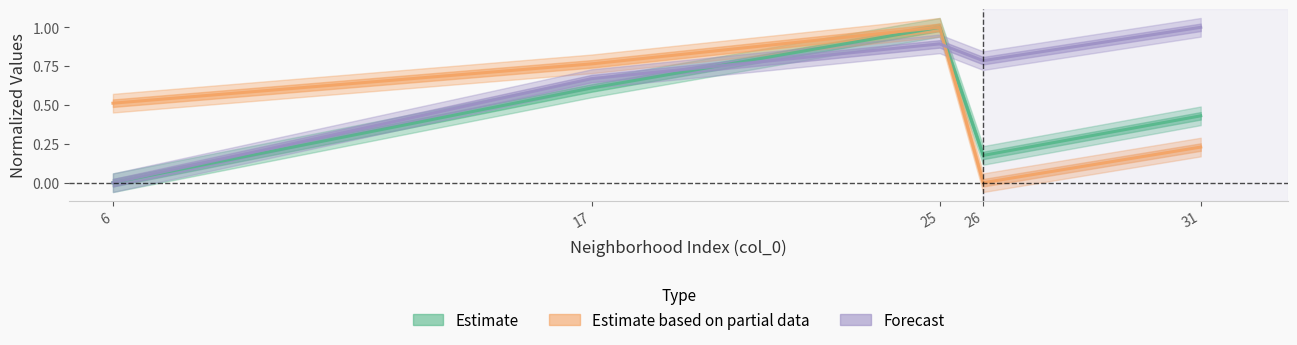

At how many categories does at least one series exceed 0?

5